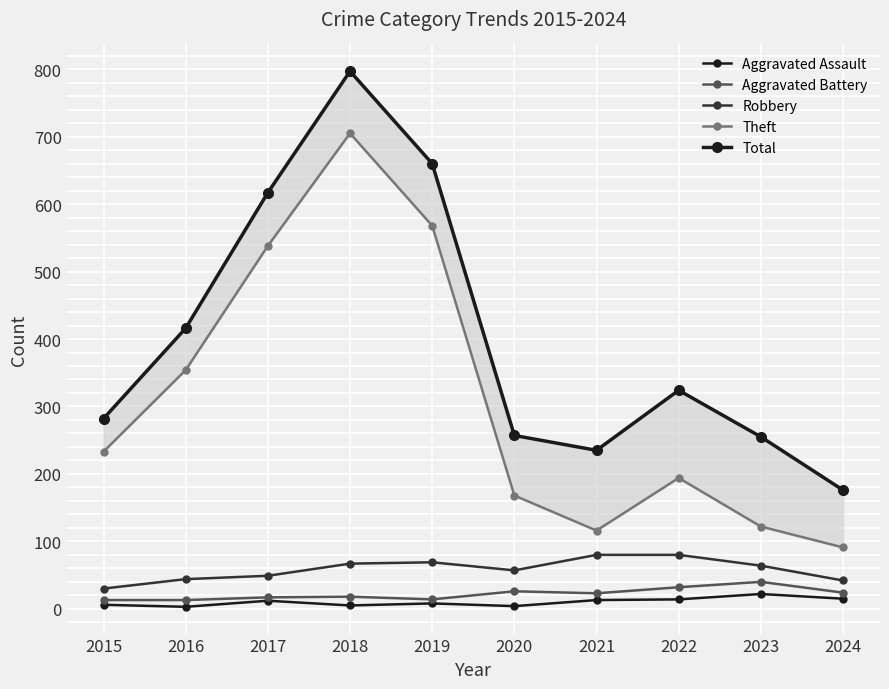

What is the difference between the Total values at 2019 and 2016?

244